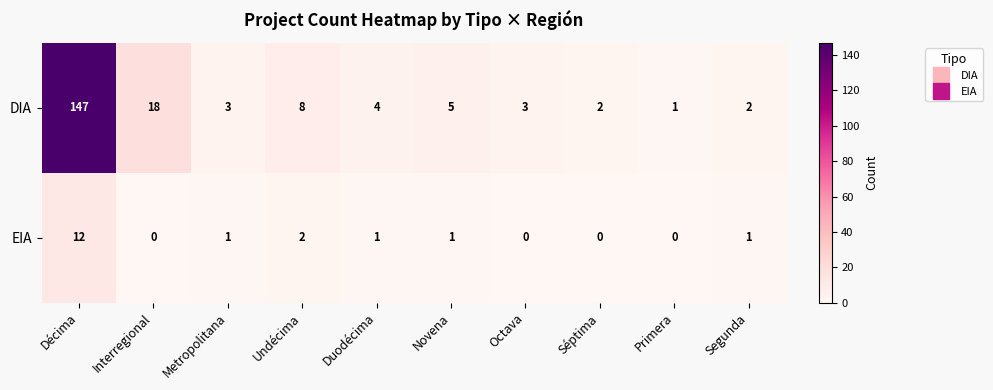

What is the difference between the maximum and minimum values in the EIA series?

12